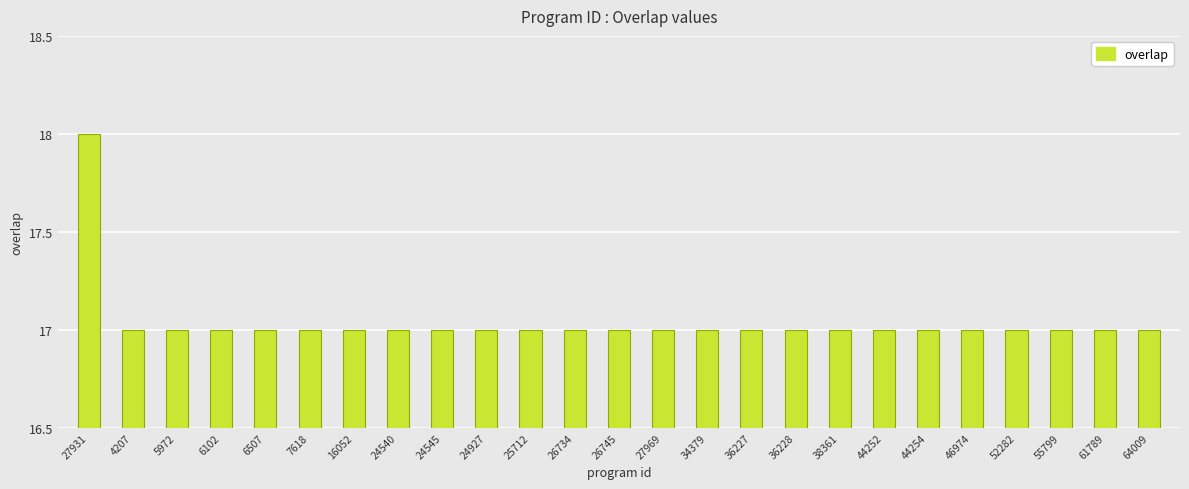

What is the value of the 1st bar from the left?

18